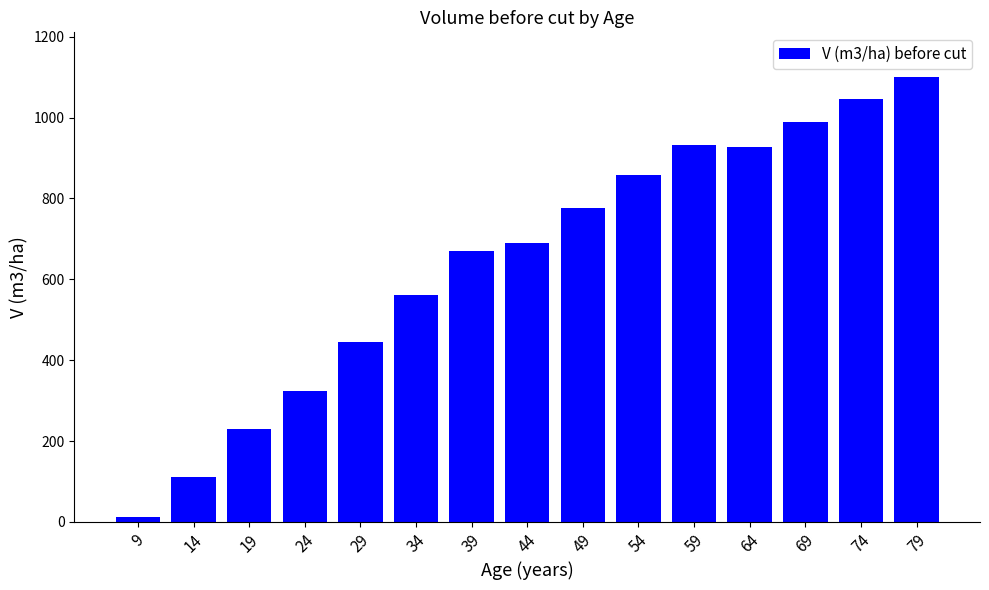

What is the difference between the second highest and minimum values?

1035.4